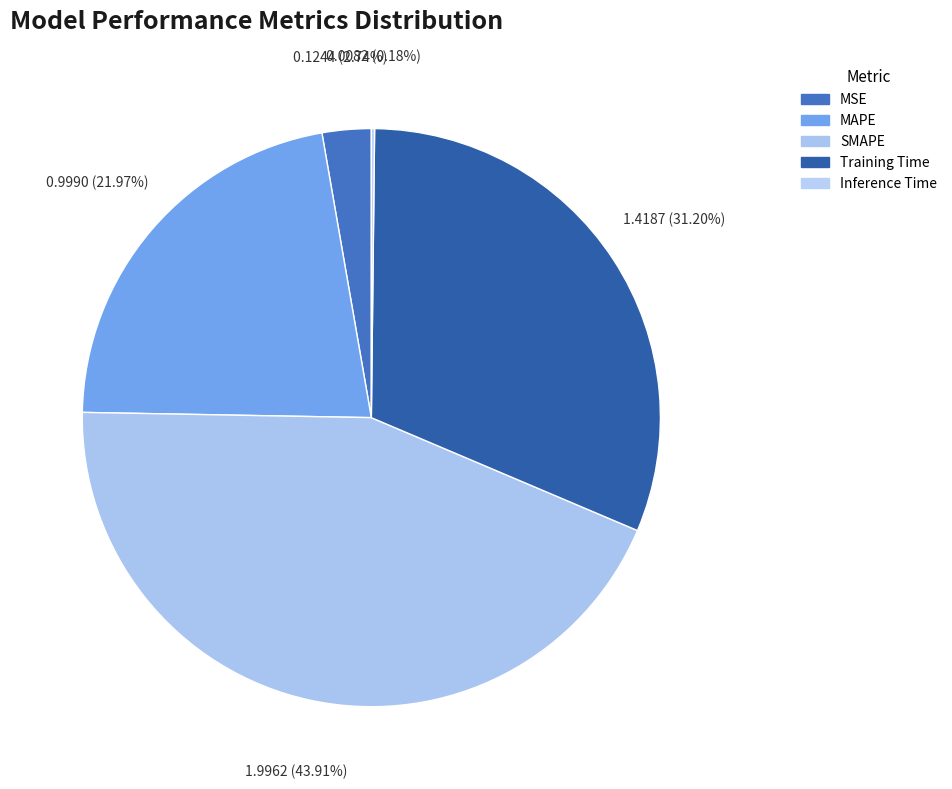

How many segments does this pie chart have?

5